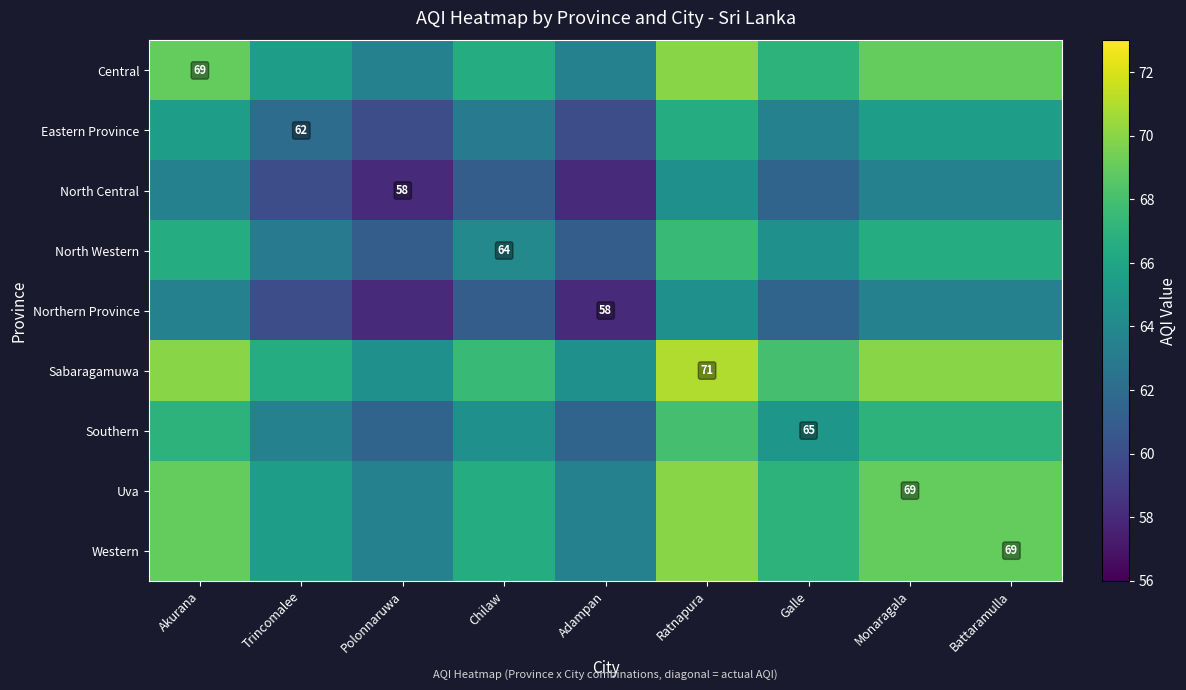

True or false: Sabaragamuwa has a value of 64.5 at Adampan.

True